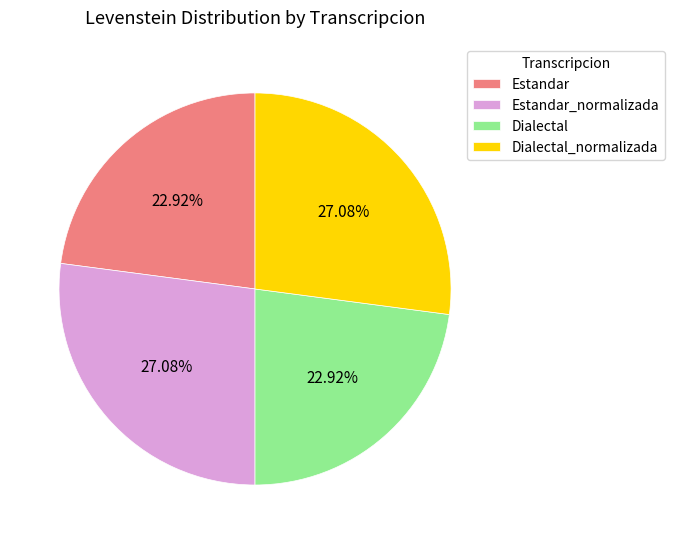

Approximately how many times larger is the value at Estandar_normalizada compared to Dialectal_normalizada?

1.0